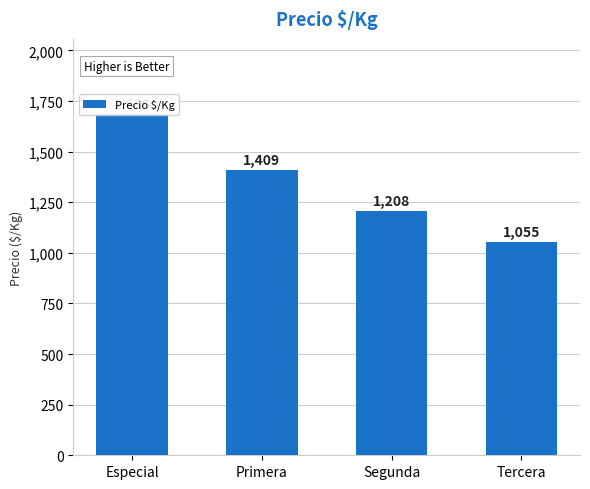

What is the change in value from Primera to Segunda?

-201